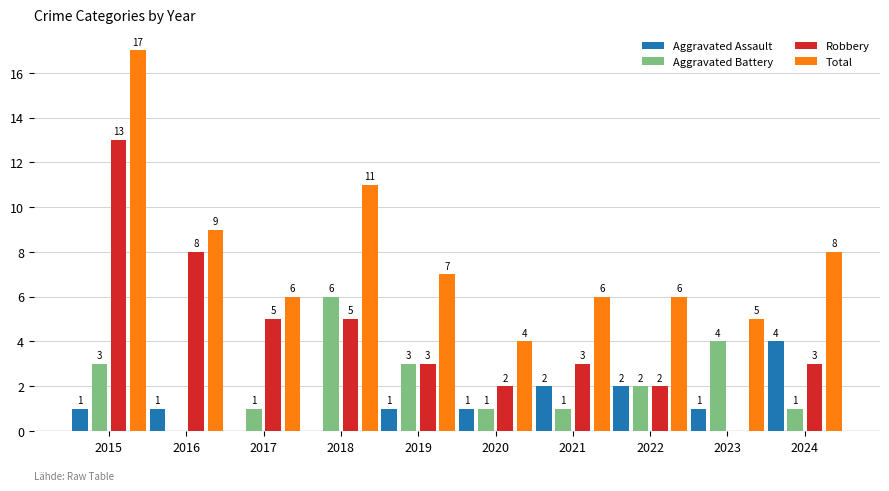

What is the sum of all Robbery values?

44